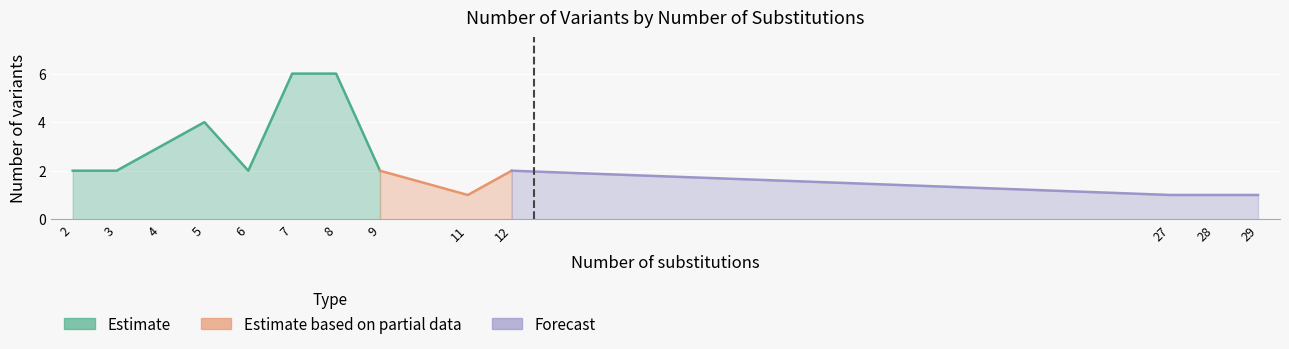

Where is the data nearest to the value 3?

4